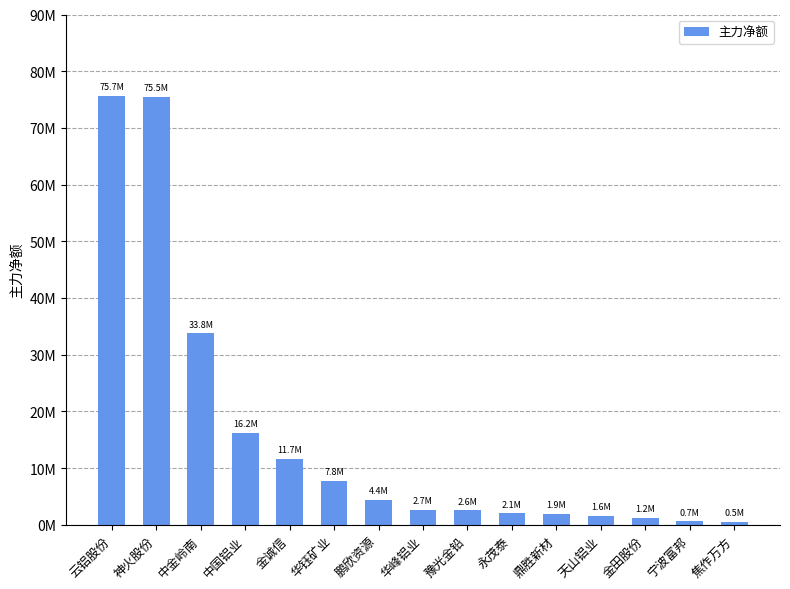

True or false: the data shows 2288942 at 天山铝业.

False